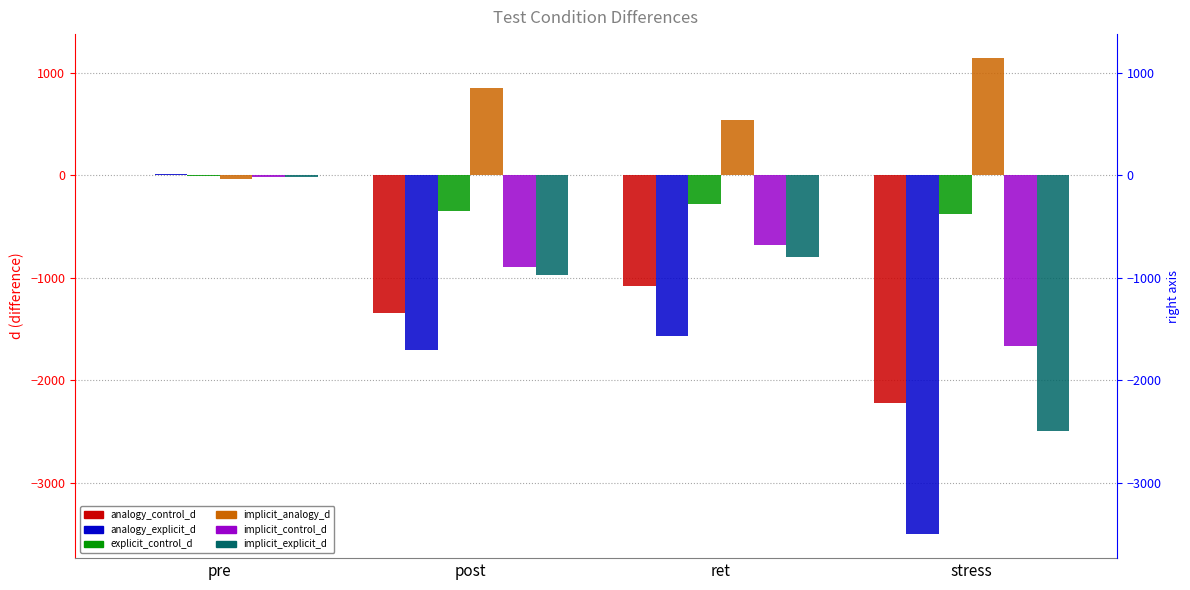

The analogy_explicit_d series shows -3504.9 at stress. True or false?

True